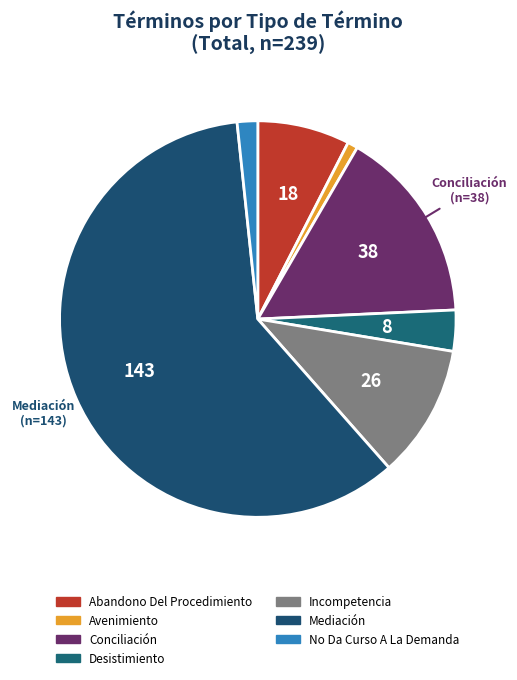

To the nearest percent, what is the average slice percentage?

14%